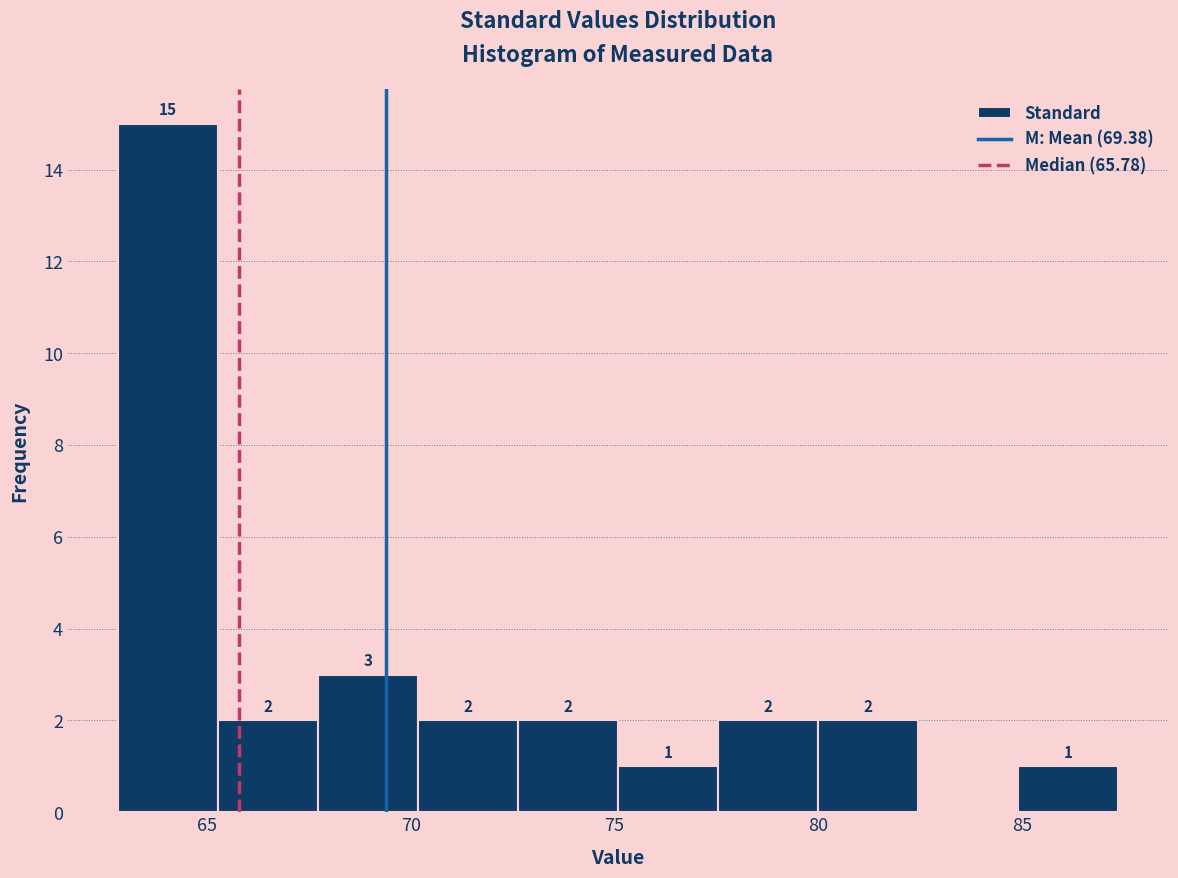

Which range on the x-axis has the tallest bar?

63.0 to 65.5